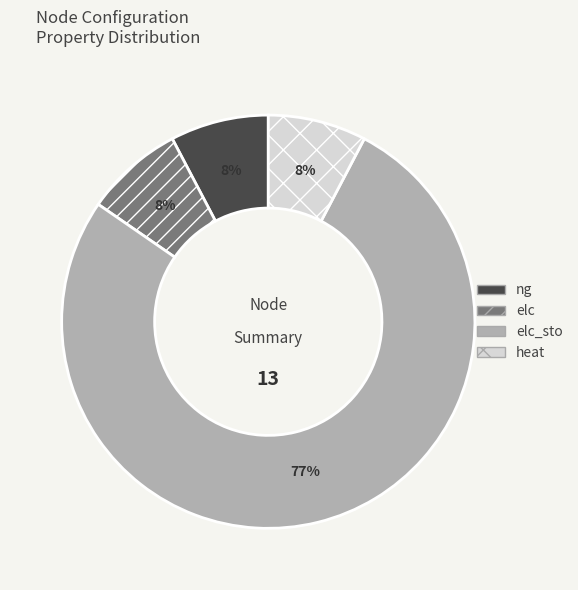

Which slice is the largest?

elc_sto